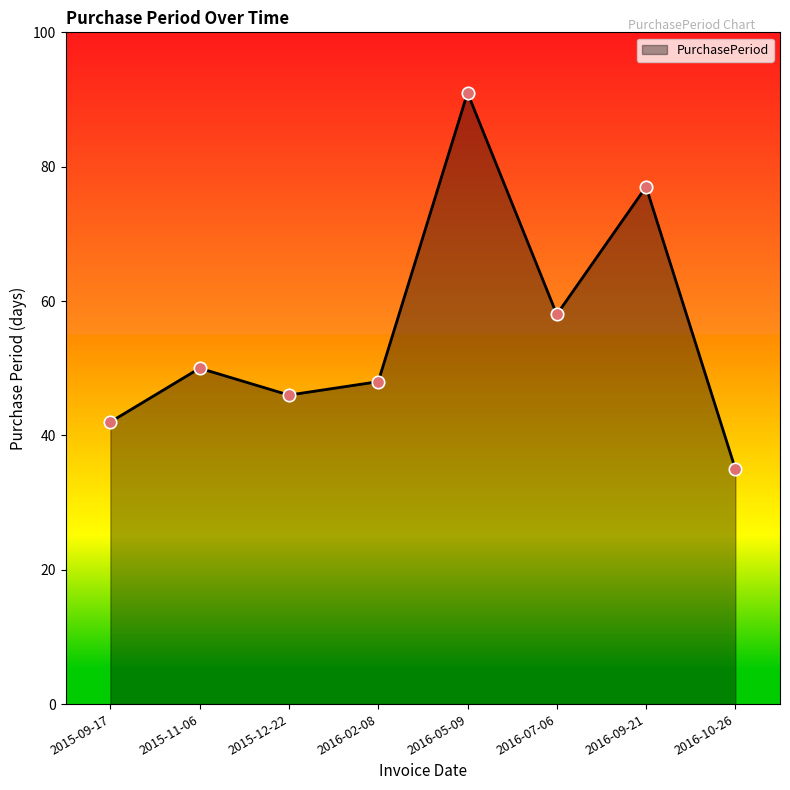

Which has a higher value, 2016-05-09 or 2015-12-22?

2016-05-09